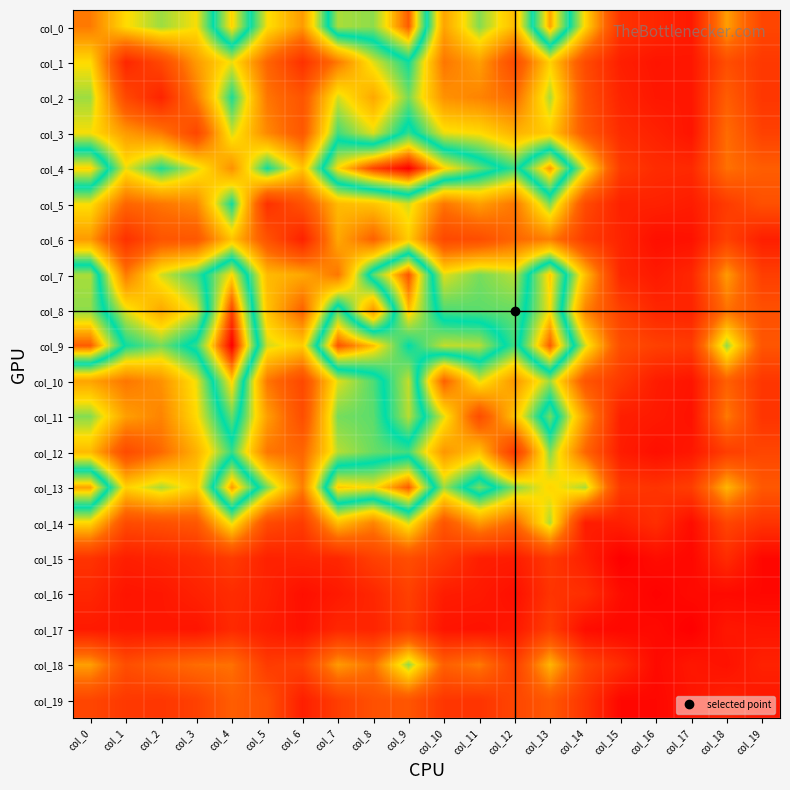

How many series are shown in this chart?

20